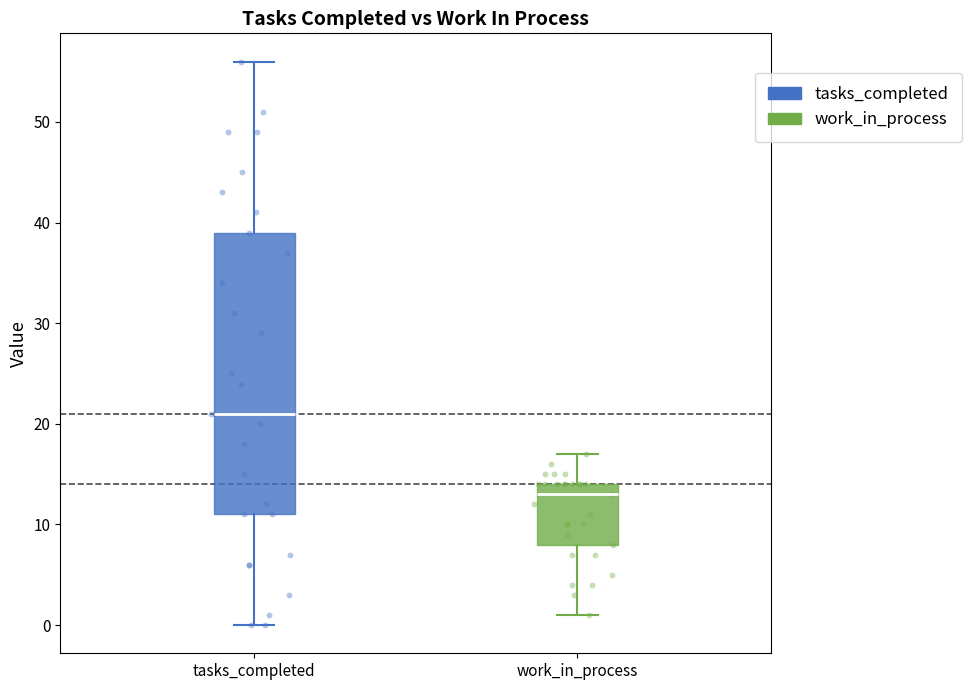

Reading left to right, transcribe this box plot: for each box, give where its median line is, the range the box spans, and where its two whiskers end, as read against the y-axis. The values are not printed on the chart, so give them approximately, as read against the axis.

tasks_completed: median 21, box 11 to 39, whiskers 0 to 56
work_in_process: median 13, box 8 to 14, whiskers 1 to 17